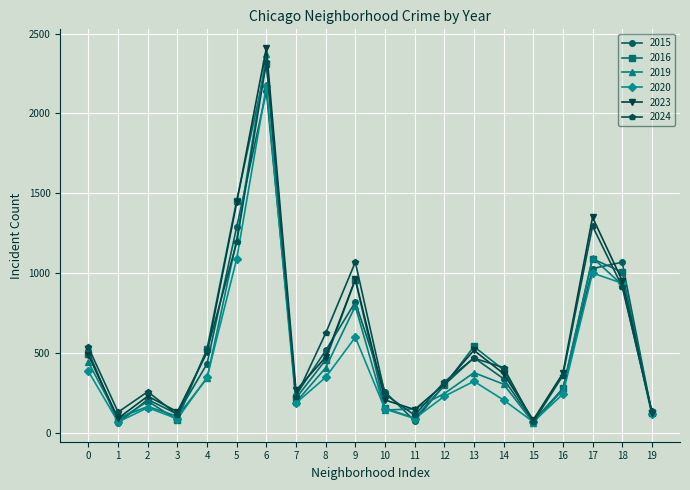

Which series changed the most between 0 and 17?

2023